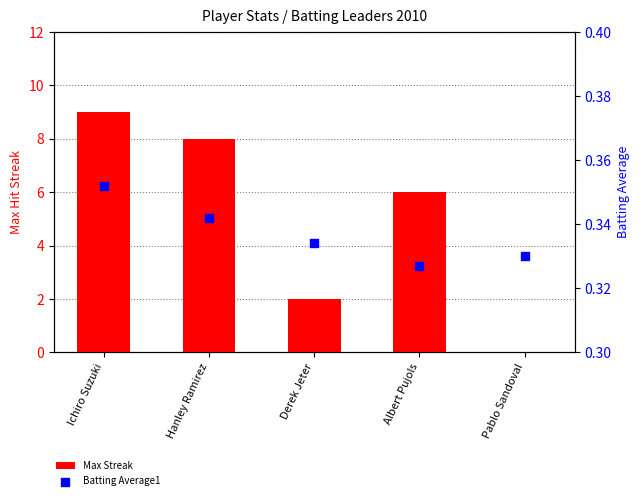

Which series reaches the minimum Y coordinate?

Max Streak